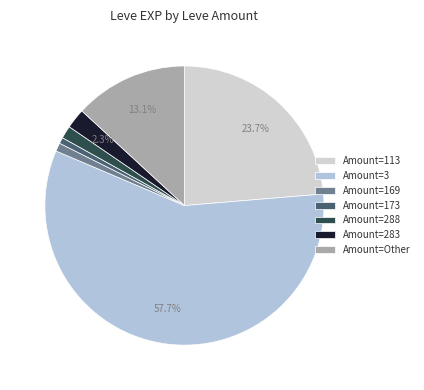

Count the number of slices in the pie.

7